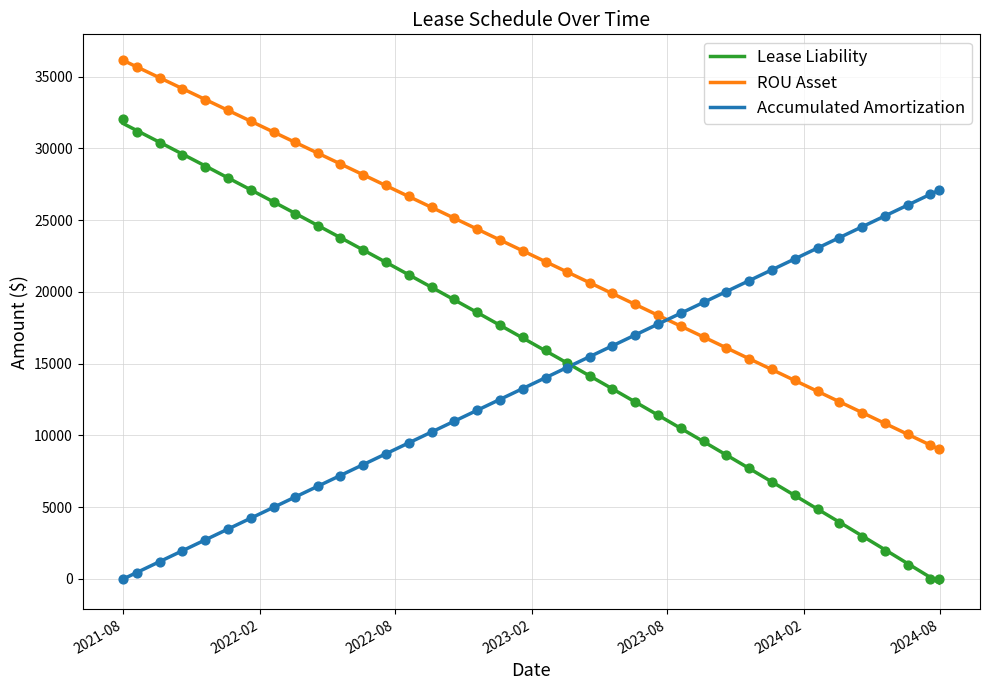

Is the value of Lease Liability at 2022-07-19 greater than the value of Accumulated Amortization at 2022-04-19?

Yes